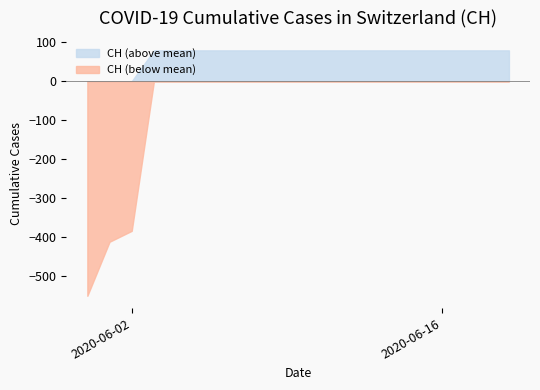

What is the greatest value displayed?

79.4